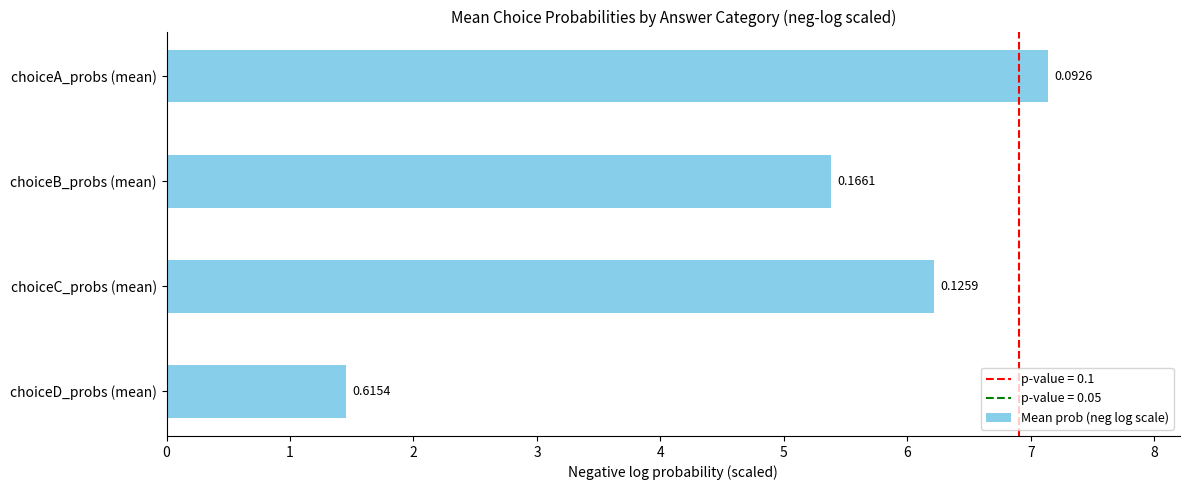

Does the chart contain stacked bars?

No